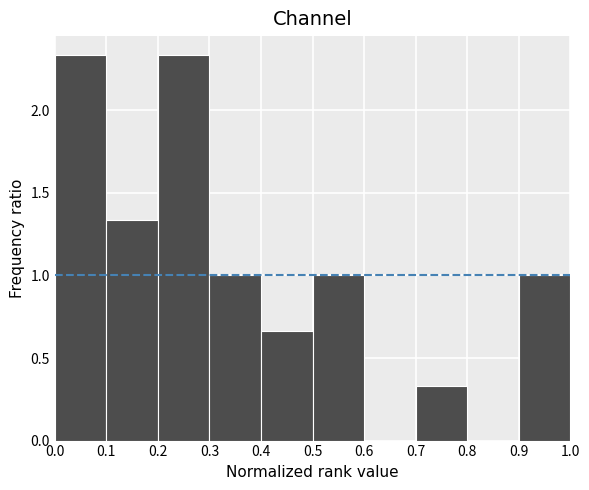

Reading left to right, transcribe this chart: for each bar, give the range it covers on the x-axis and its height. The values are not printed on the chart, so give them approximately, as read against the axis.

0.0 to 0.1: 2.35
0.1 to 0.2: 1.35
0.2 to 0.3: 2.35
0.3 to 0.4: 1.00
0.4 to 0.5: 0.65
0.5 to 0.6: 1.00
0.6 to 0.7: 0
0.7 to 0.8: 0.35
0.8 to 0.9: 0
0.9 to 1.0: 1.00